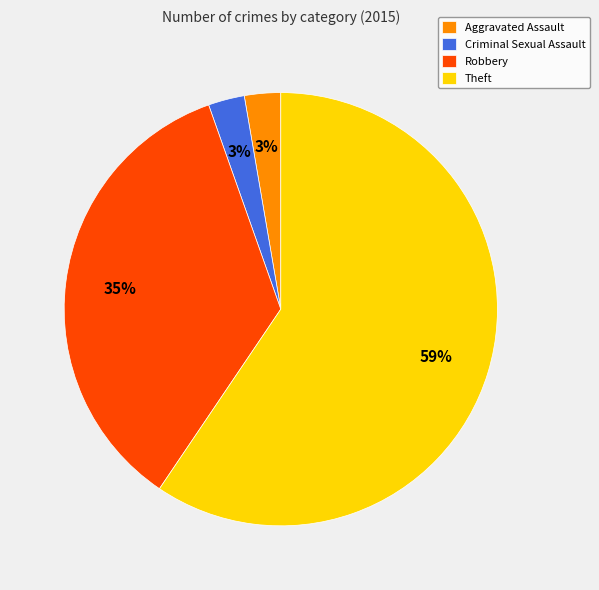

To the nearest percent, what is the average slice percentage?

25%